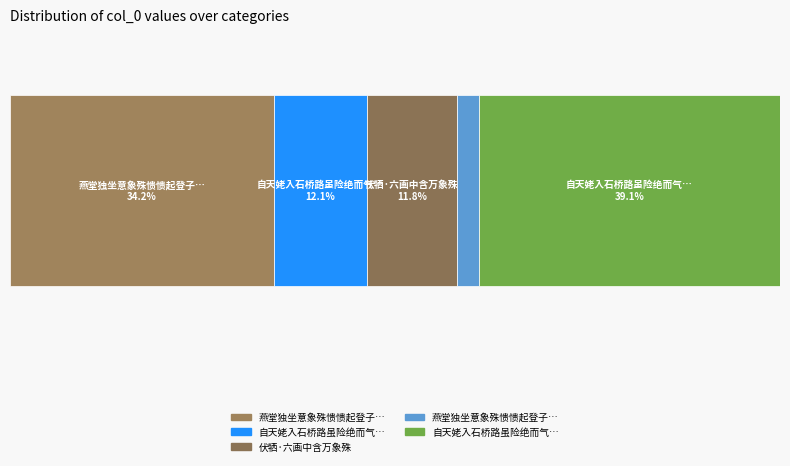

How many values are below 330755?

2